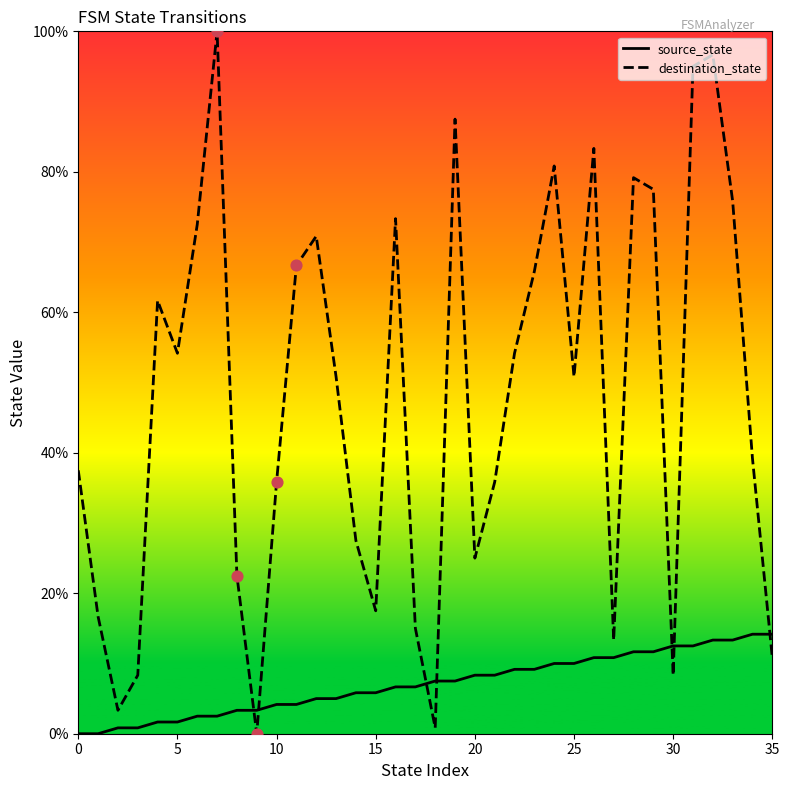

List the series in order of their overall mean, lowest first.

source_state, destination_state